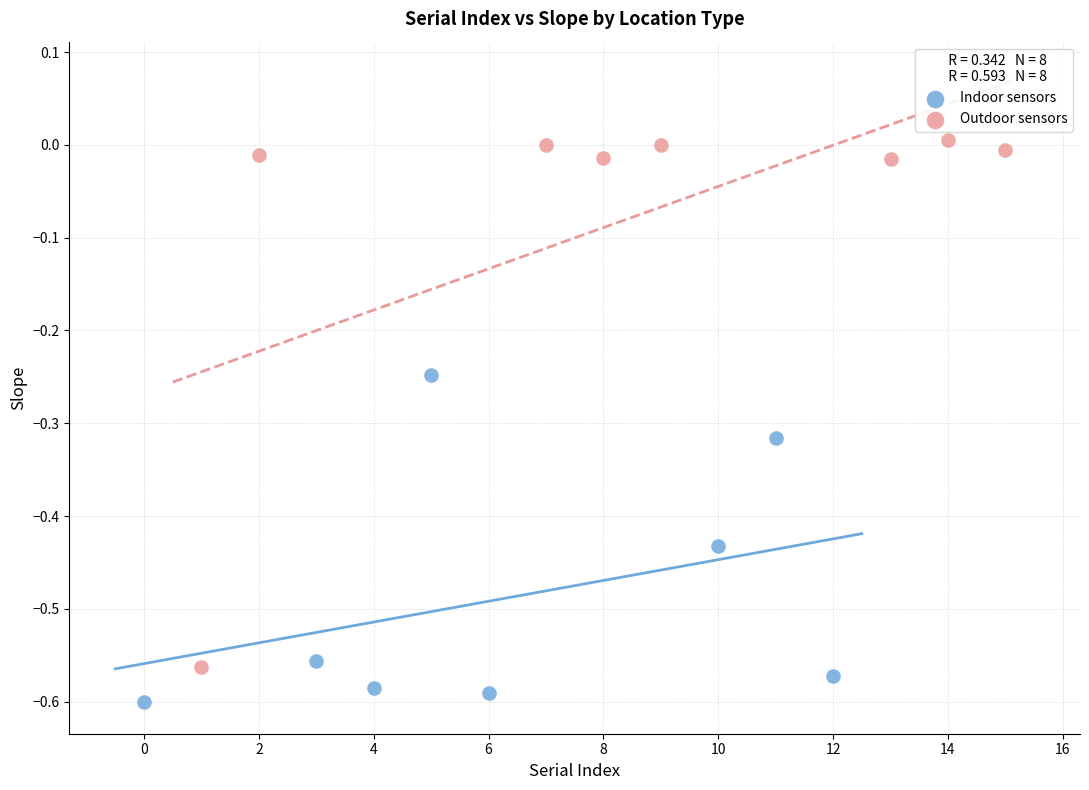

What are all the series names shown in the legend?

Indoor sensors, Outdoor sensors